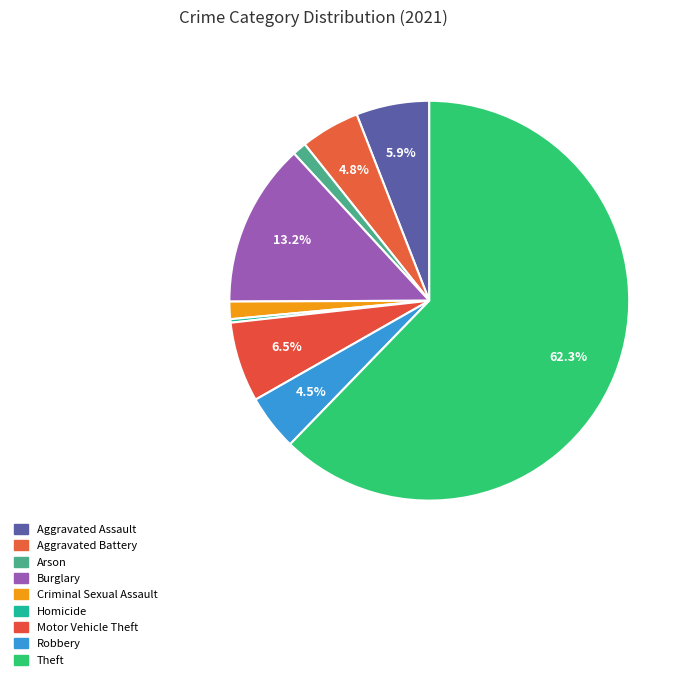

To the nearest percent, what is the difference between the largest and smallest slice percentages?

62%